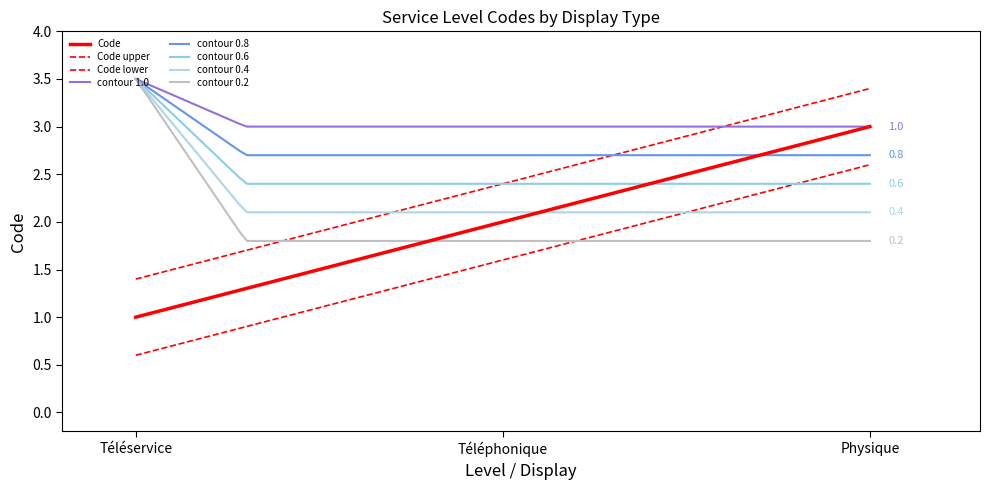

What position from the left is Physique?

3